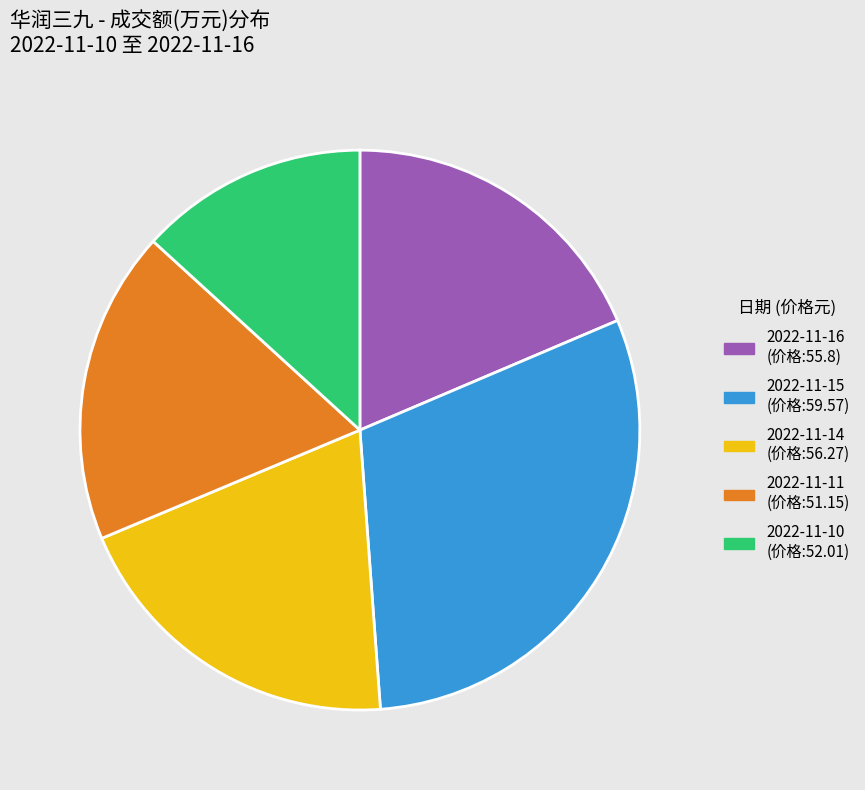

Which has a higher value, 2022-11-14 or 2022-11-15?

2022-11-15